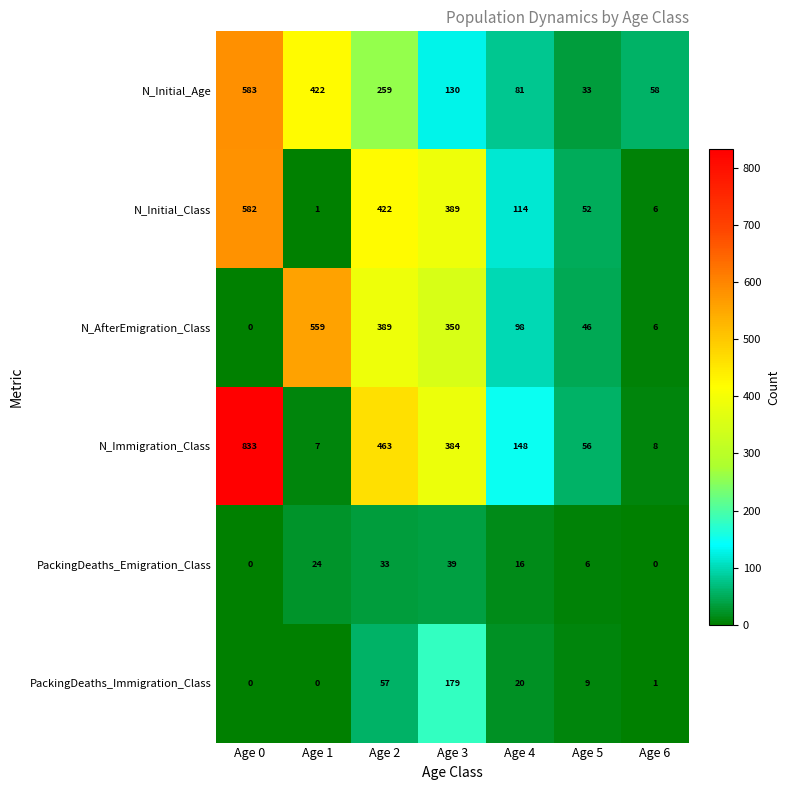

Between Age 1 and Age 4, which series saw the biggest shift?

N_AfterEmigration_Class